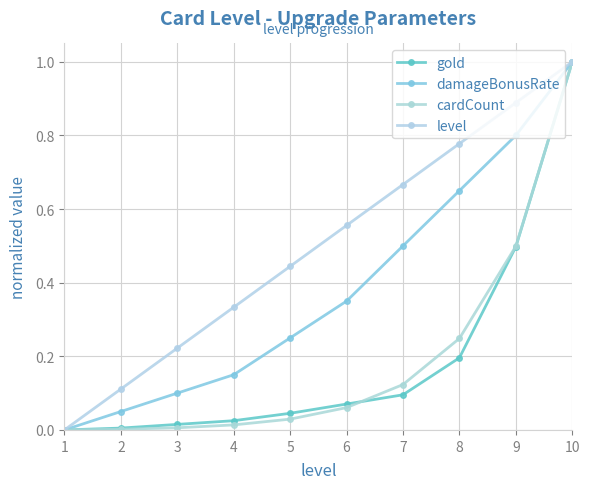

The value of cardCount at 5 is 0.0. True or false?

True